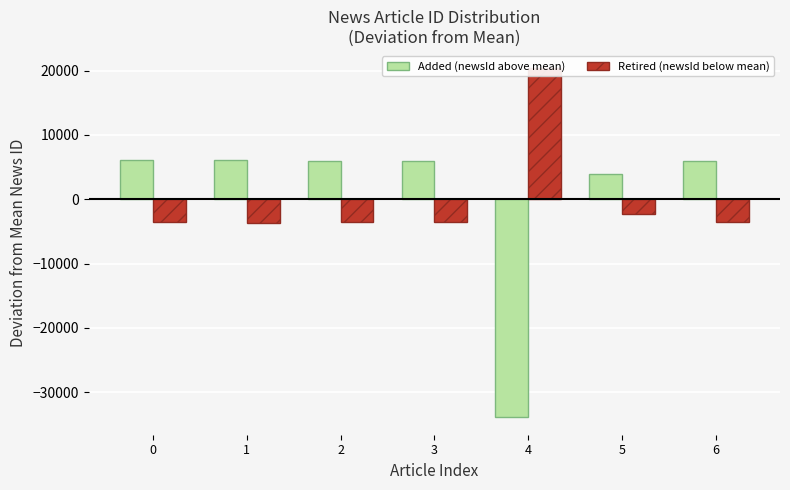

What are all the series names shown in the legend?

Added (newsId above mean), Retired (newsId below mean)